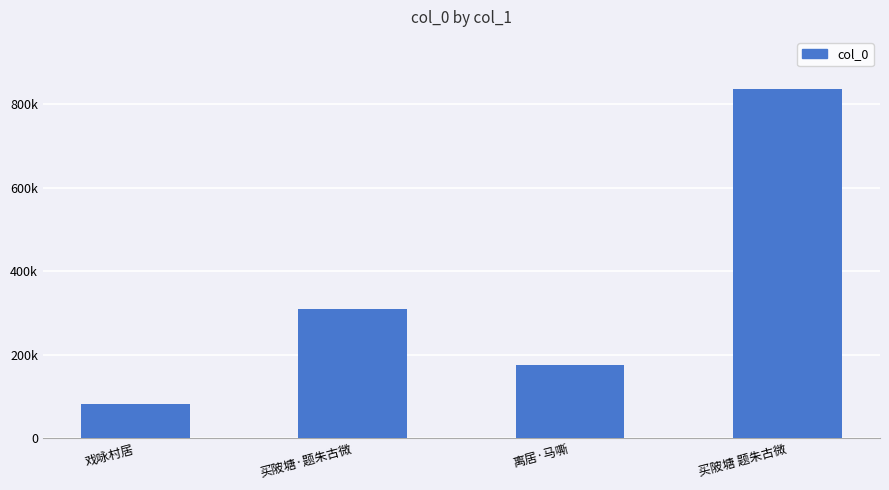

Between 离居·马嘶 and 买陂塘 题朱古微, which is larger?

买陂塘 题朱古微